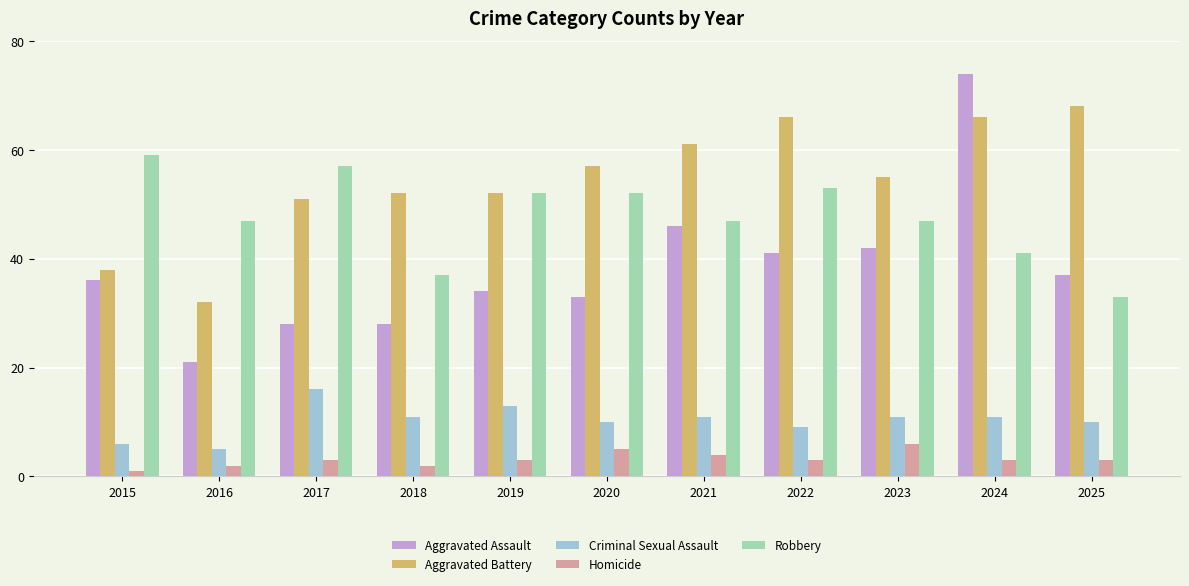

What is the difference between the maximum and minimum values in the Criminal Sexual Assault series?

11